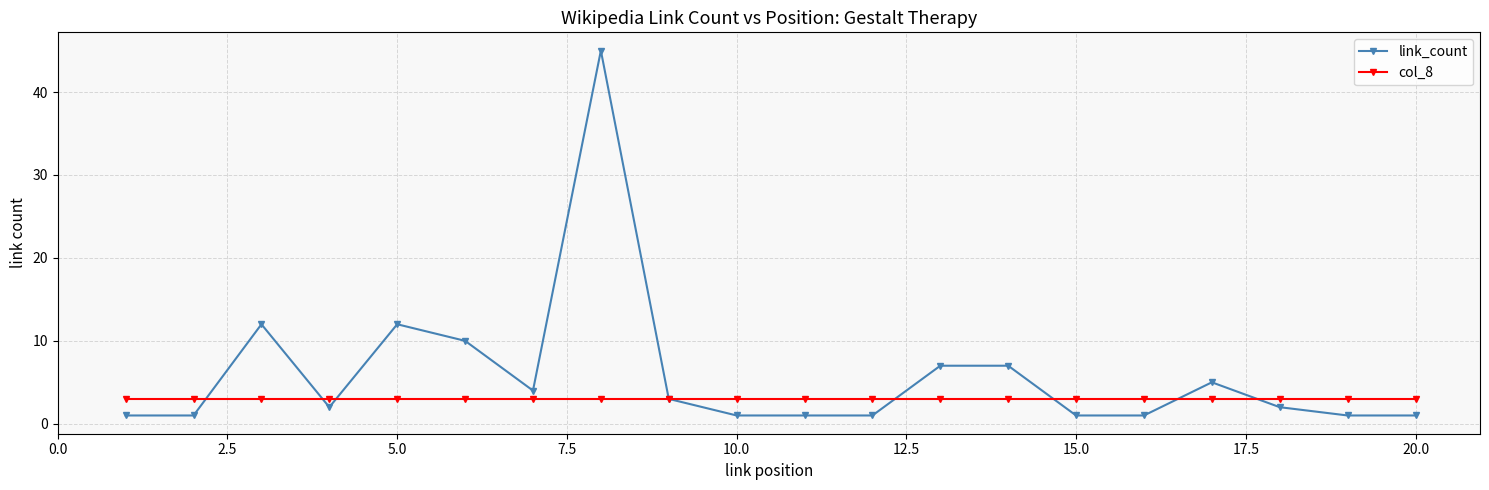

Reading right to left, what are all the values shown in this chart?

link_count: 1	1	2	5	1	1	7	7	1	1	1	3	45	4	10	12	2	12	1	1
col_8: 3	3	3	3	3	3	3	3	3	3	3	3	3	3	3	3	3	3	3	3